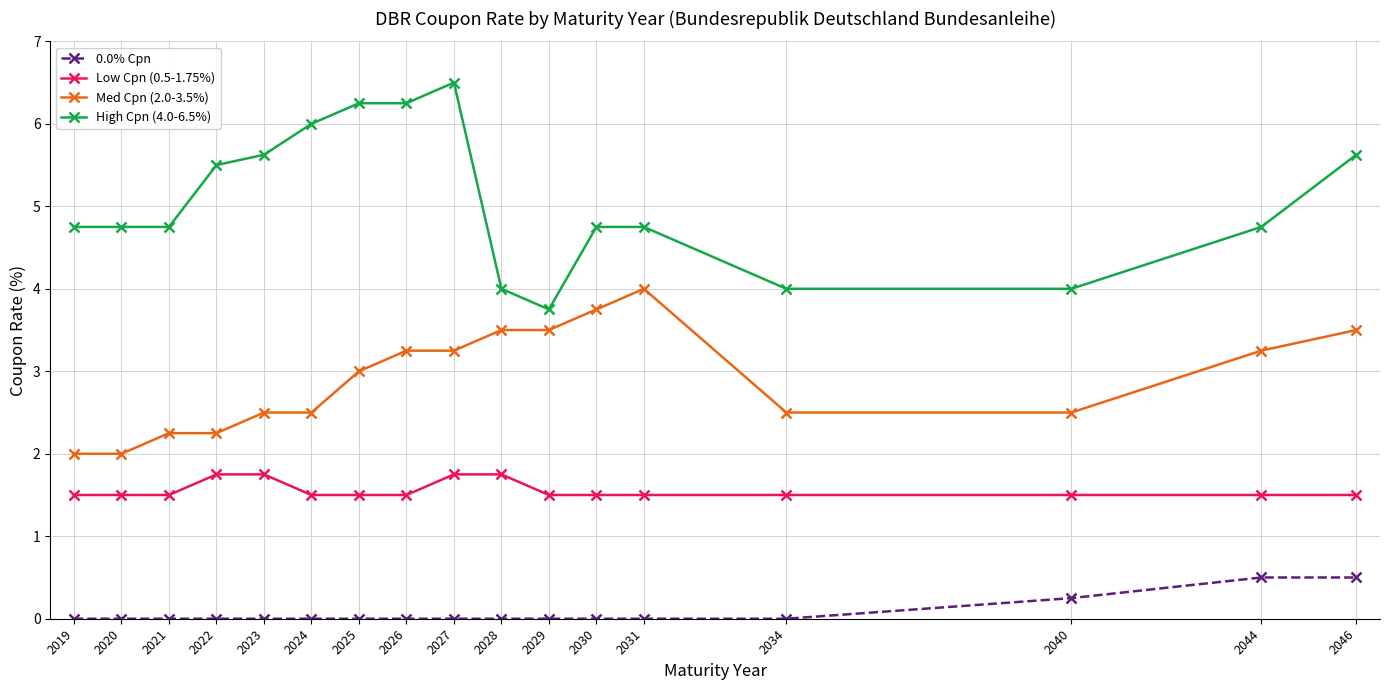

What is the lowest value of the Low Cpn (0.5-1.75%) series?

1.5